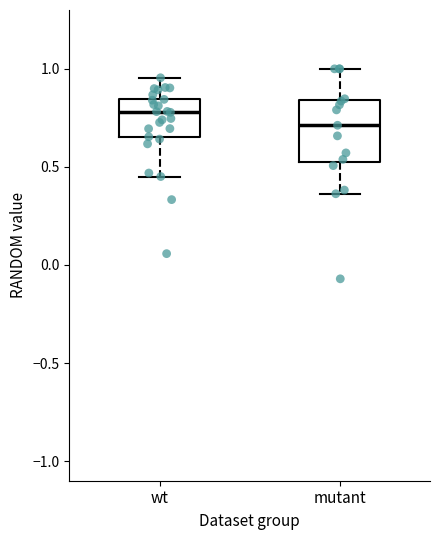

Where does the upper whisker of the box for mutant end on the y-axis? The values are not printed on the chart, so give them approximately, as read against the axis.

1.00